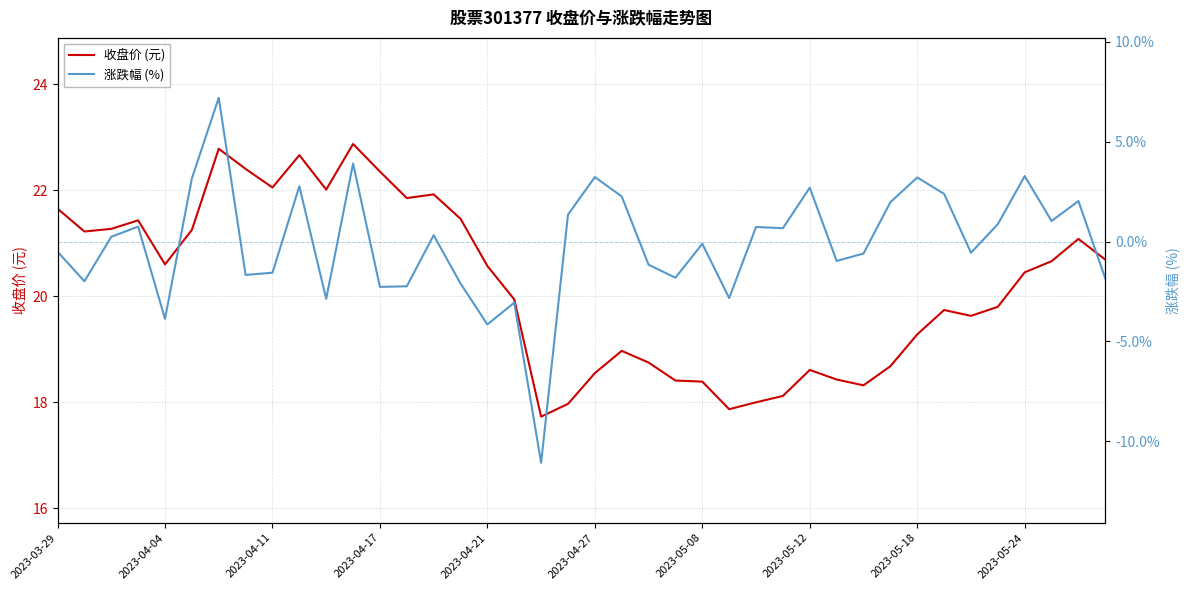

Which series has the largest total across all categories?

收盘价 (元)